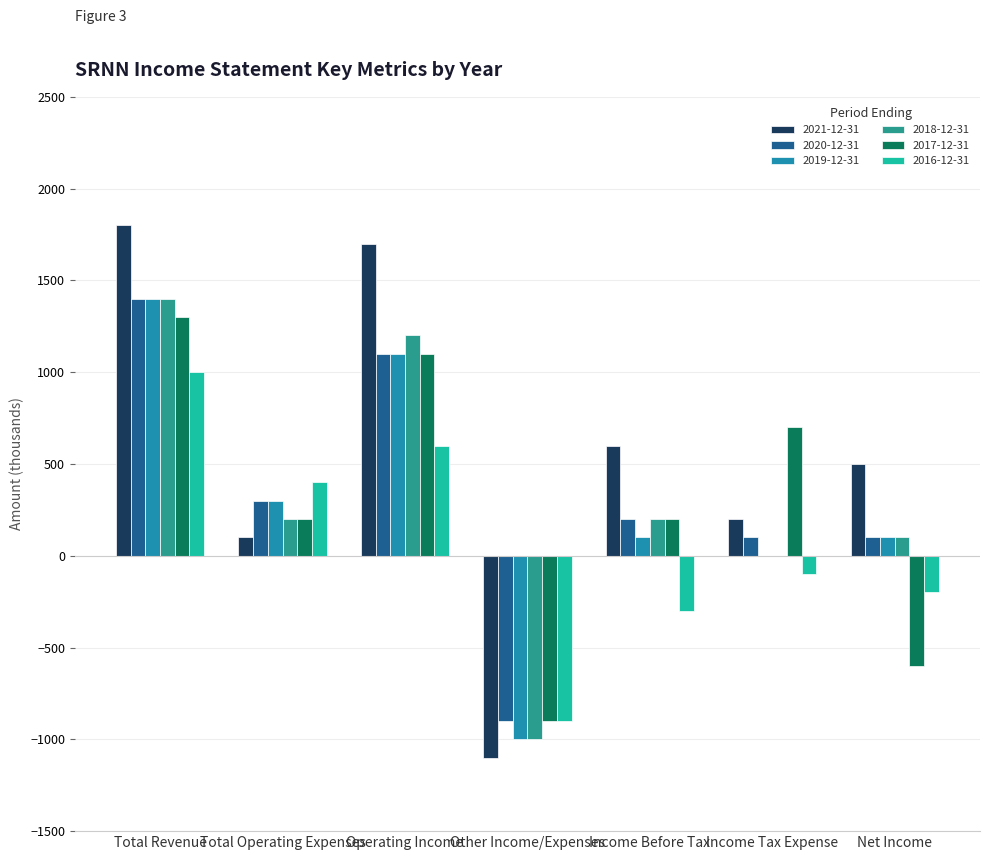

What is the smallest value displayed?

-1100